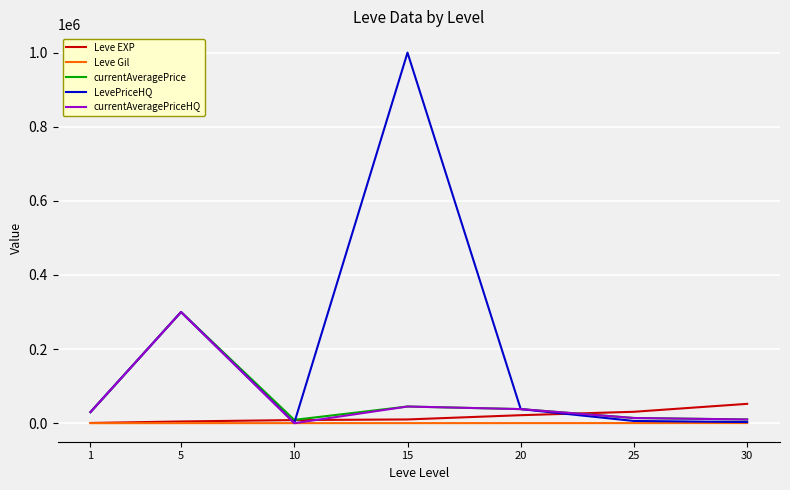

The value of LevePriceHQ at 15 is 1000000.0. True or false?

True